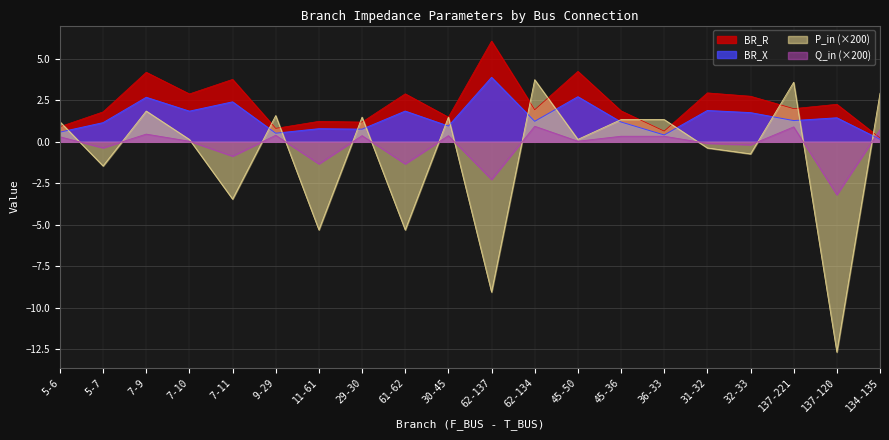

What are all the series names shown in the legend?

BR_R, BR_X, P_in (×200), Q_in (×200)